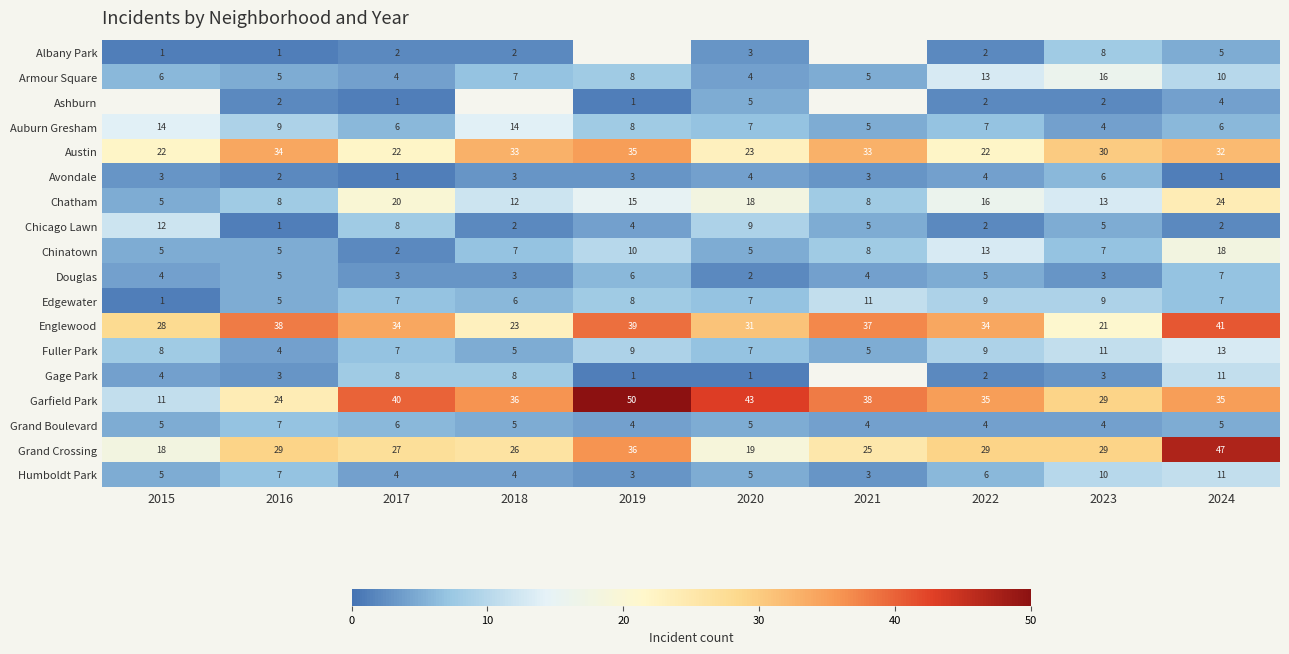

What is the sum of all Chinatown values?

80